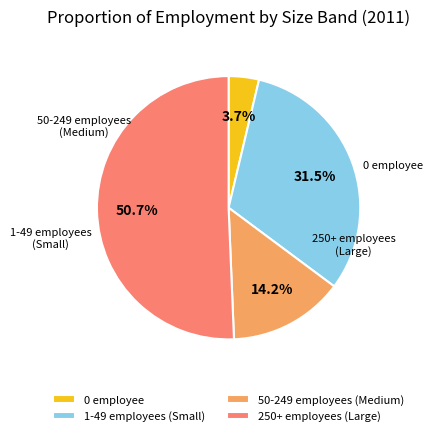

Which slice represents more than half of the pie?

250+ employees (Large)